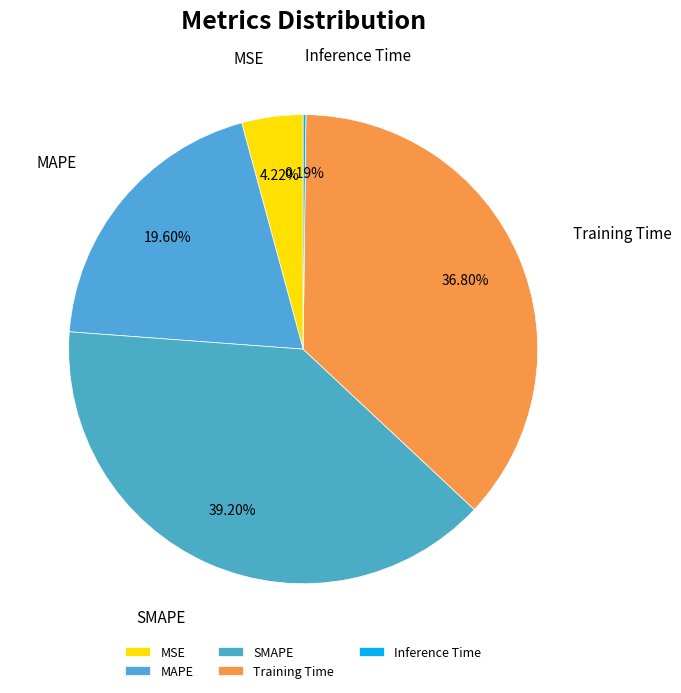

Does any single category account for the majority?

No